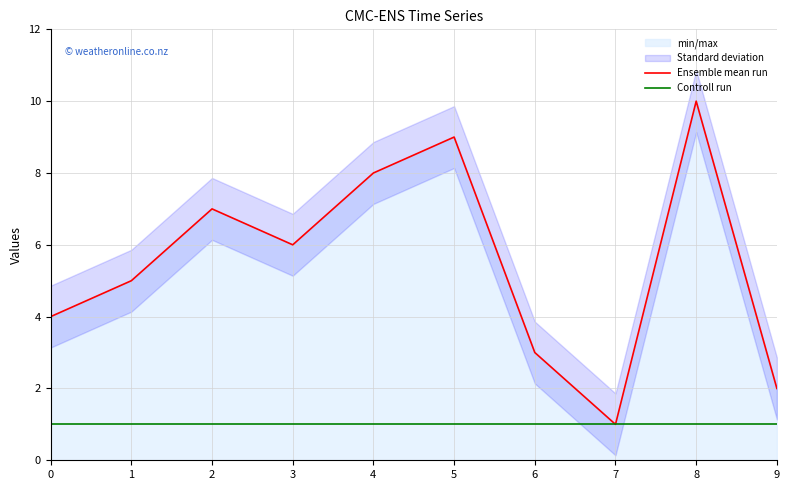

The value of Controll run at 7 is 2. True or false?

False